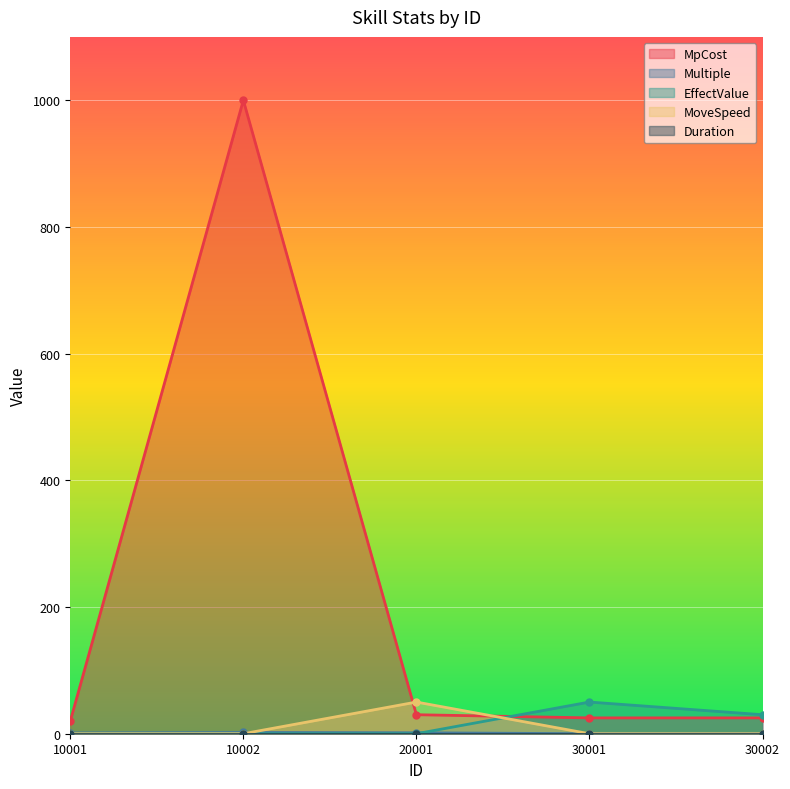

What is the difference between the highest and lowest values at 10001?

20.0